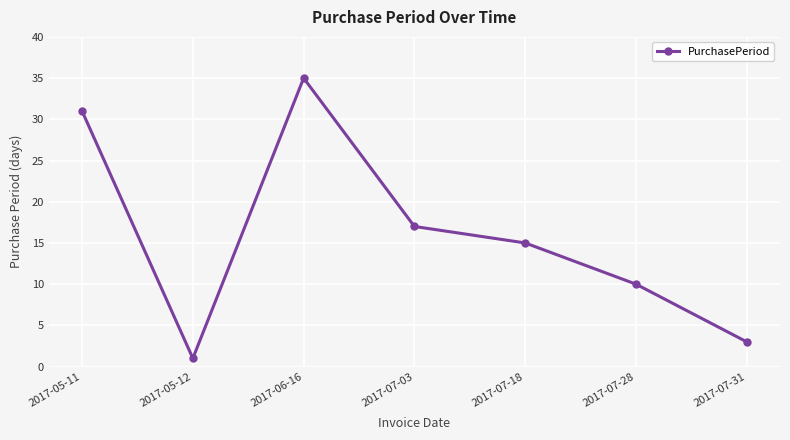

Reading left to right, what are all the values shown in this chart?

2017-05-11=31	2017-05-12=1	2017-06-16=35	2017-07-03=17	2017-07-18=15	2017-07-28=10	2017-07-31=3